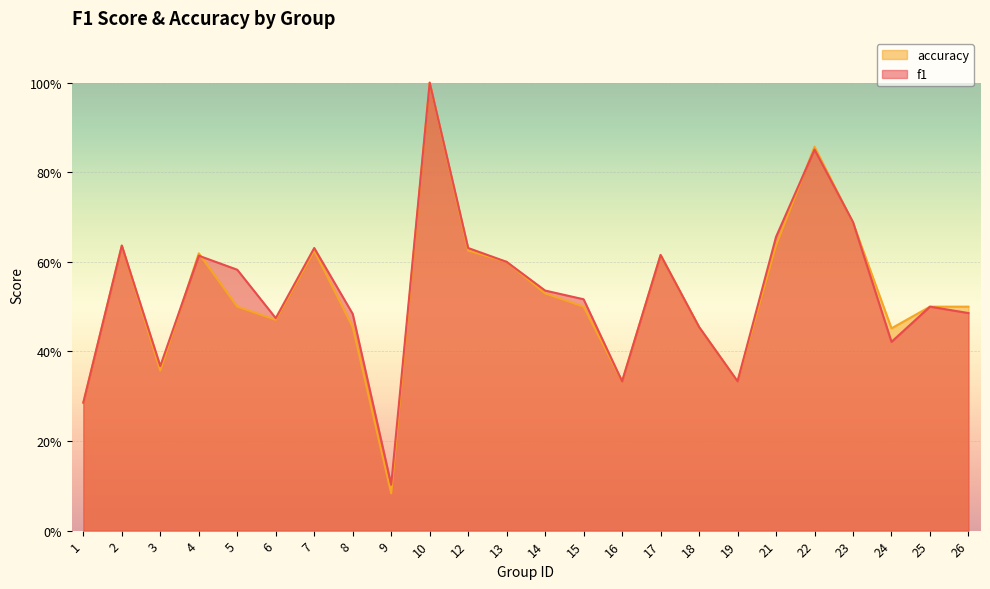

Which series changed the most between 8 and 24?

f1